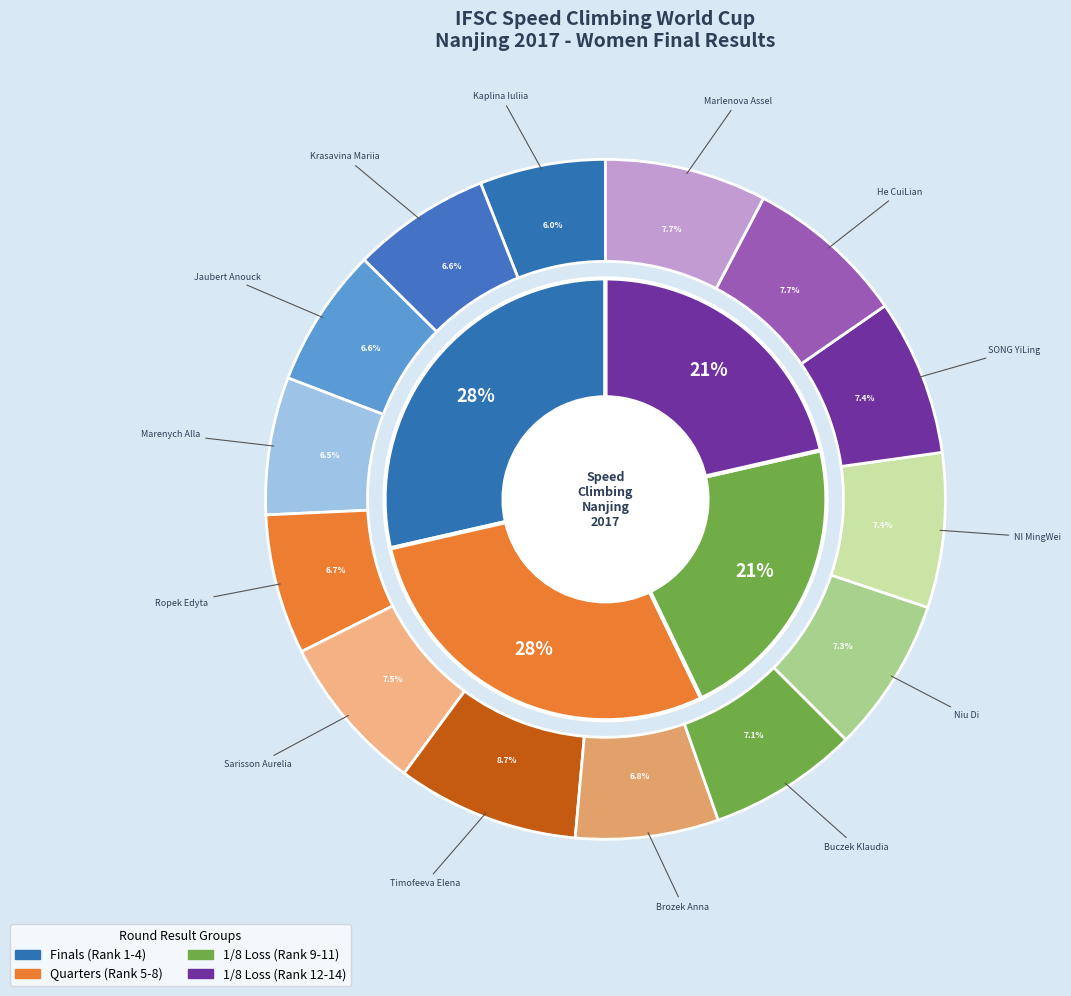

To the nearest percent, what is the combined percentage of Niu Di and Marlenova Assel?

15%